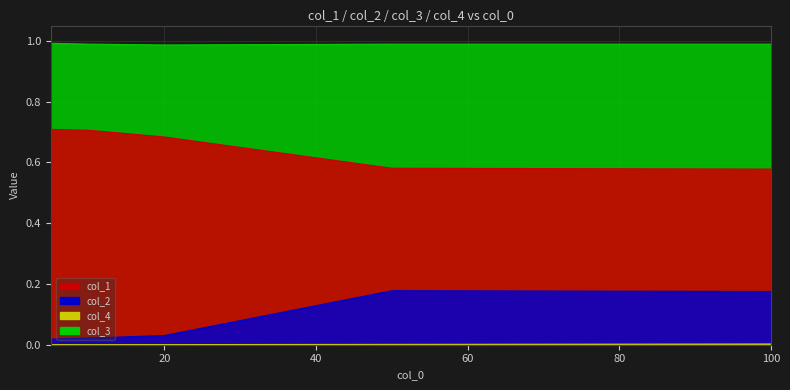

What is the value of the col_1 point at the 5th from the left?

0.6